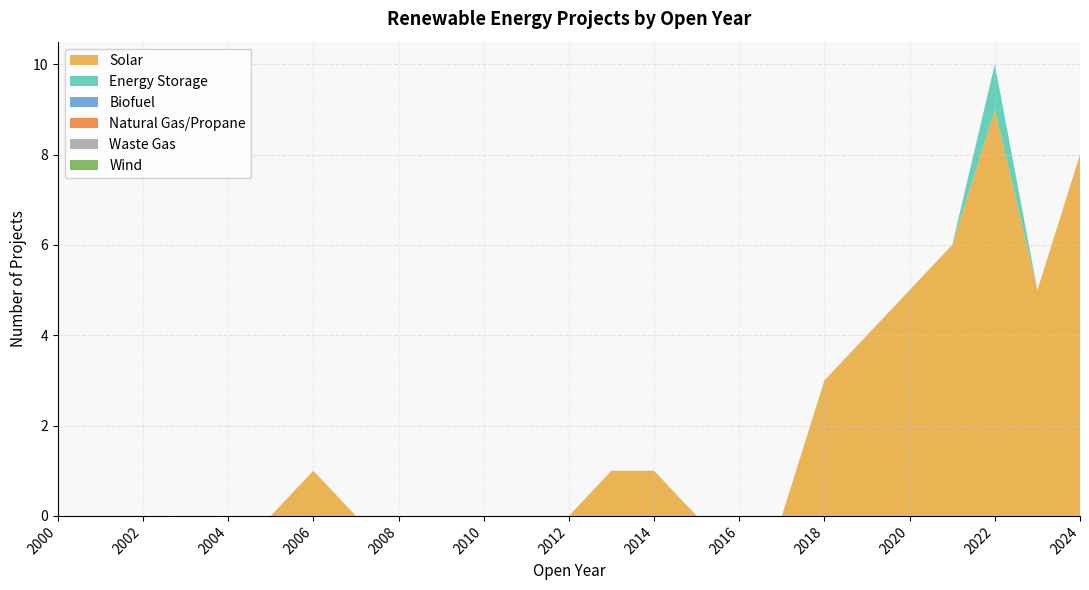

Reading left to right, extract all data points from this chart.

Solar: 0	0	0	0	0	0	1	0	0	0	0	0	0	1	1	0	0	0	3	4	5	6	9	5	8
Energy Storage: 0	0	0	0	0	0	0	0	0	0	0	0	0	0	0	0	0	0	0	0	0	0	1	0	0
Biofuel: 0	0	0	0	0	0	0	0	0	0	0	0	0	0	0	0	0	0	0	0	0	0	0	0	0
Natural Gas/Propane: 0	0	0	0	0	0	0	0	0	0	0	0	0	0	0	0	0	0	0	0	0	0	0	0	0
Waste Gas: 0	0	0	0	0	0	0	0	0	0	0	0	0	0	0	0	0	0	0	0	0	0	0	0	0
Wind: 0	0	0	0	0	0	0	0	0	0	0	0	0	0	0	0	0	0	0	0	0	0	0	0	0